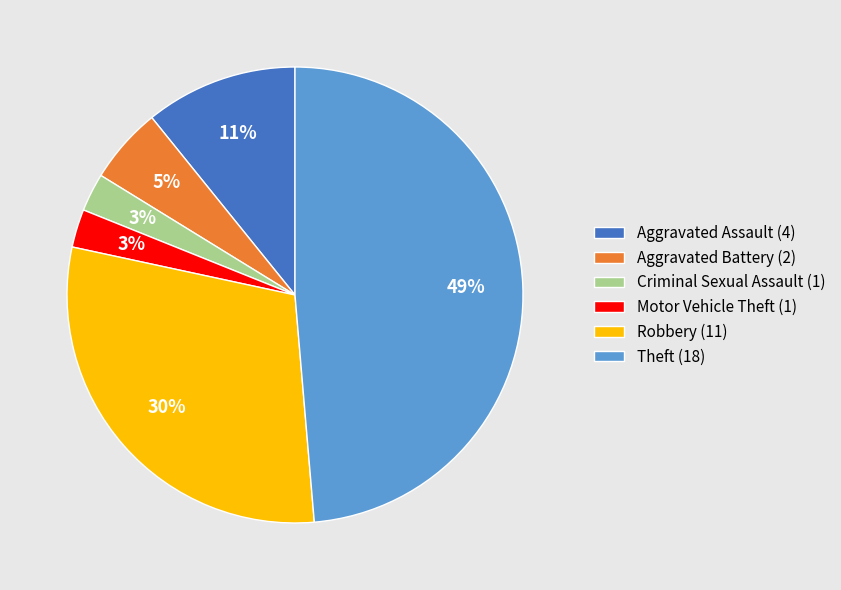

What percentage is the Robbery slice, to the nearest percent?

30%